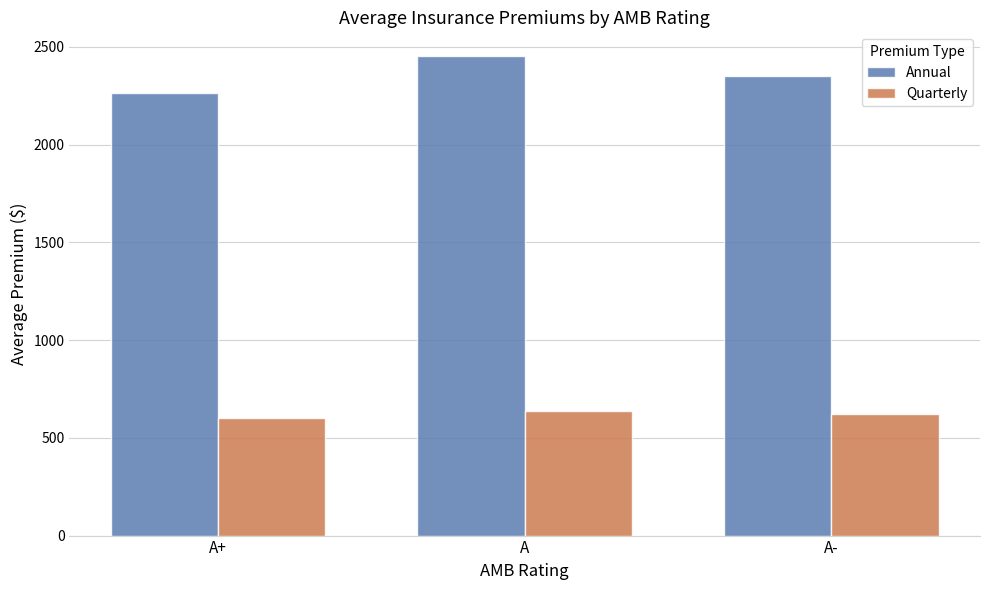

What position from the left is A?

2